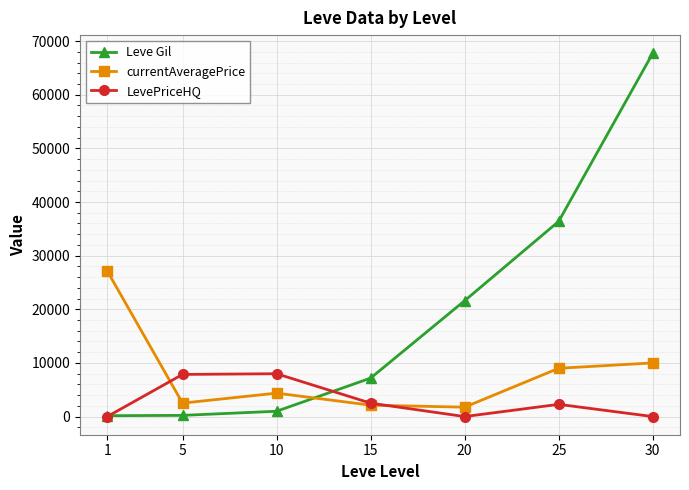

At which category is the sum across all series the highest?

30